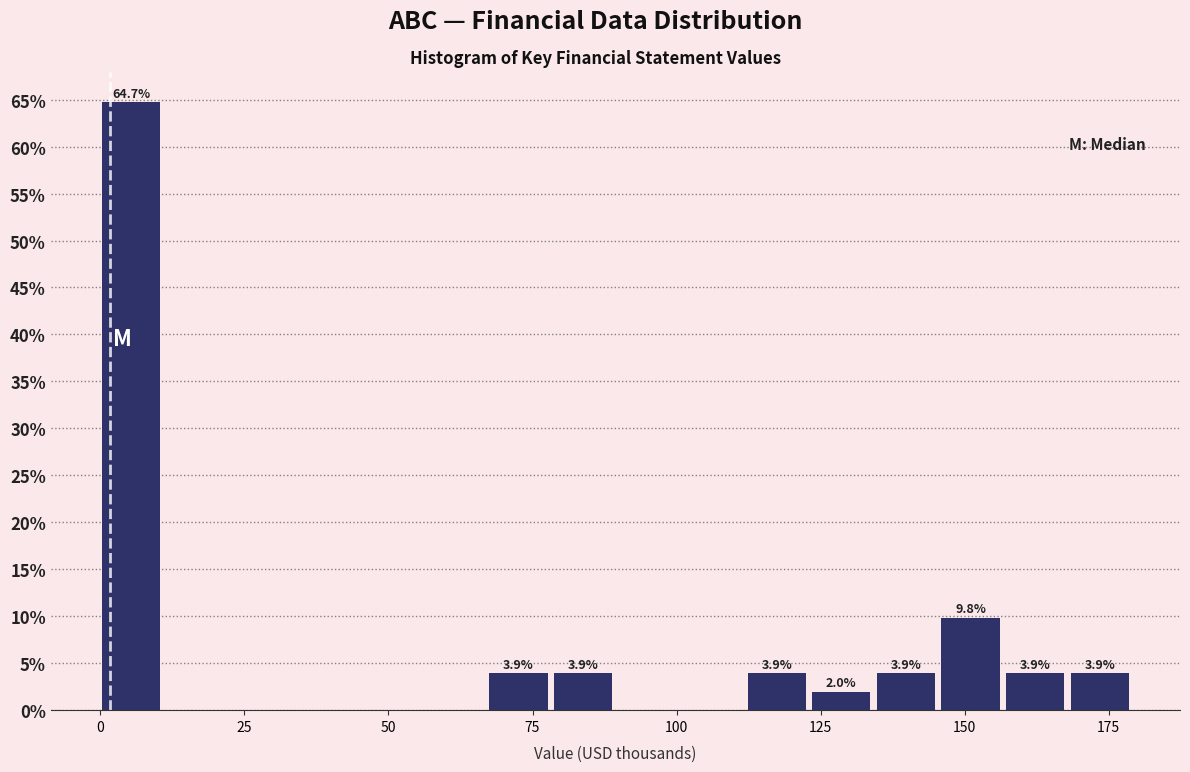

Around what value on the x-axis is the tallest bar? Give the approximate position of its centre, as read against the axis.

5